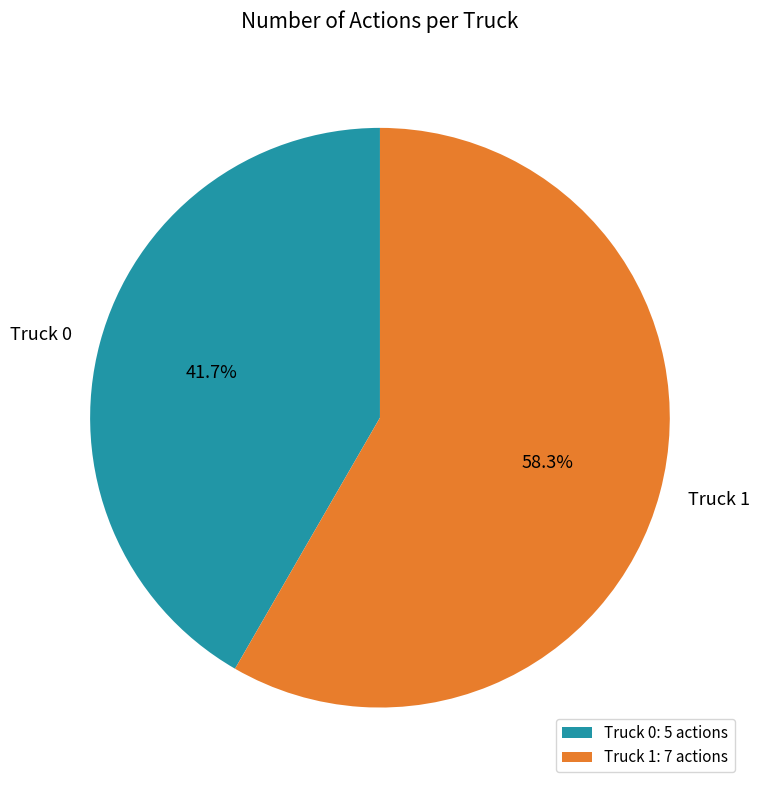

Which has a higher value, Truck 0 or Truck 1?

Truck 1